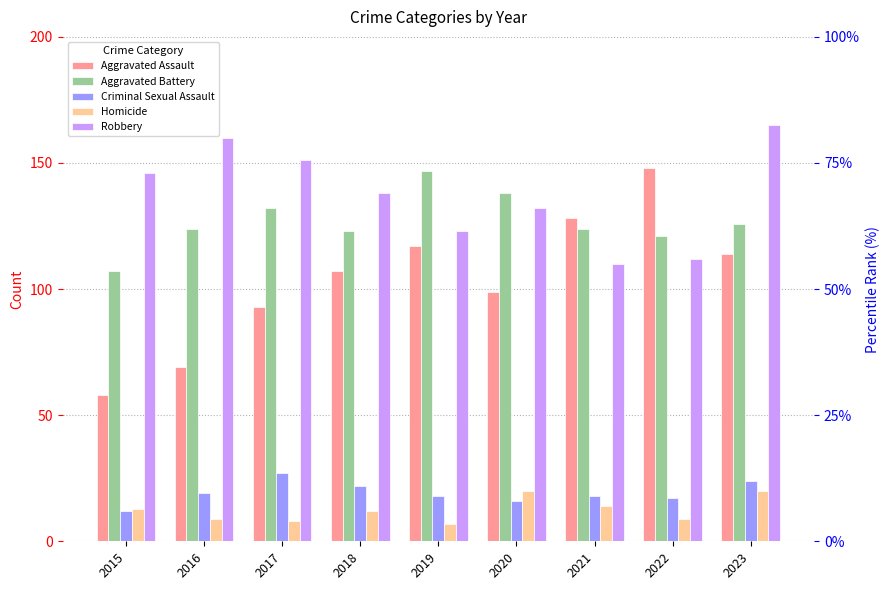

The value of Homicide at 2018 is 12. True or false?

True